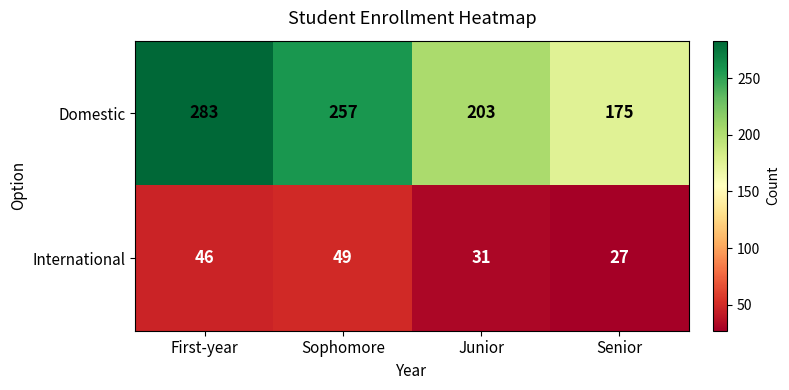

What is the difference between the highest and lowest values at Senior?

148